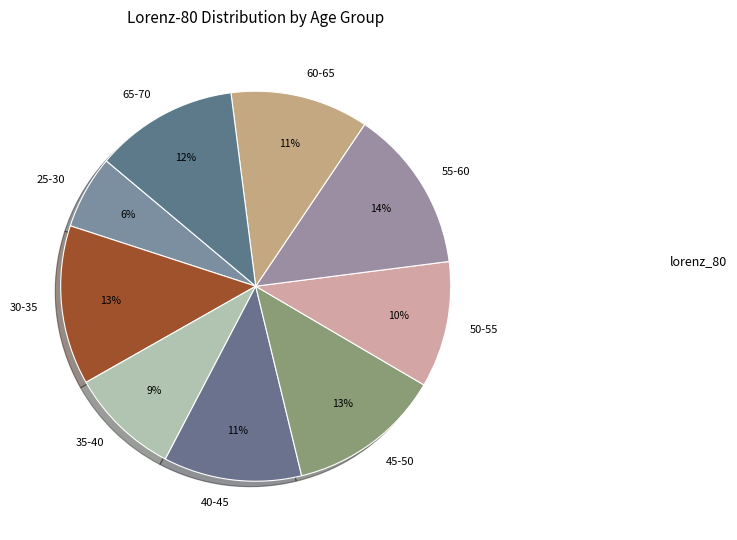

What is the smallest slice in the pie chart?

25-30